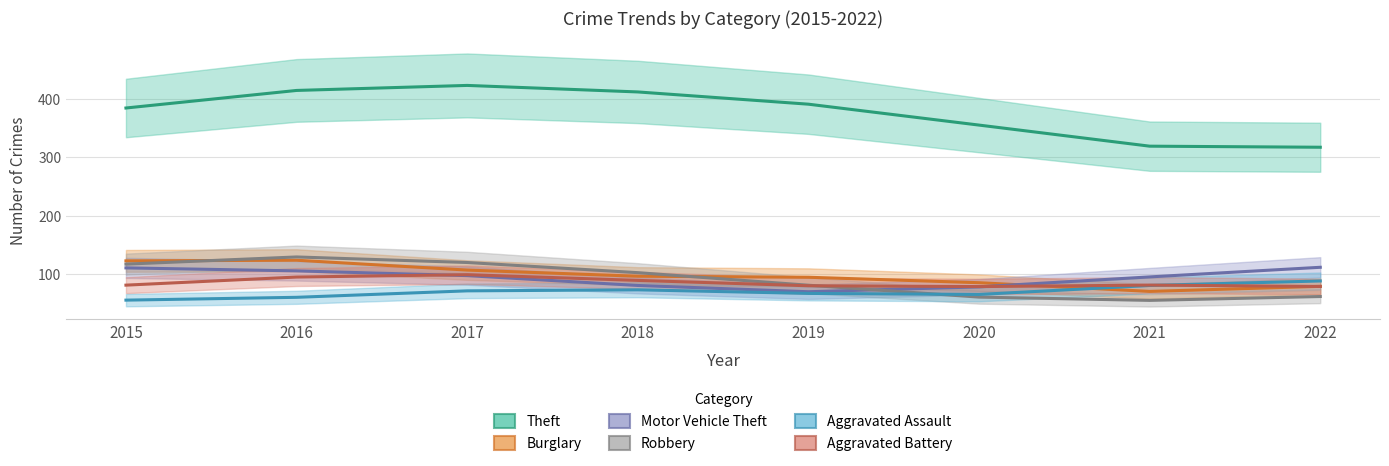

How many lines are shown in the chart?

6